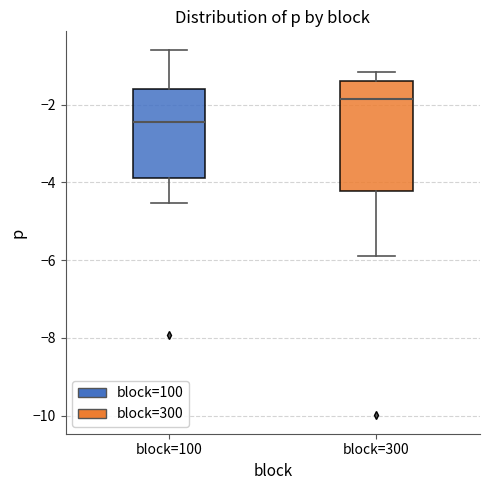

Which box has the highest median line?

block=300